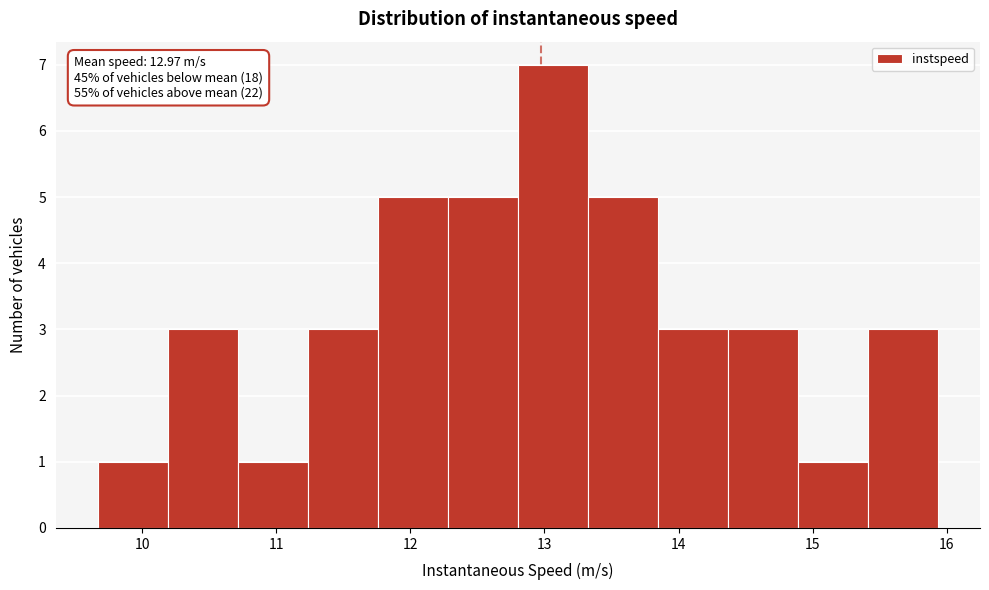

Over which range of the x-axis is the bar tallest?

12.8 to 13.3